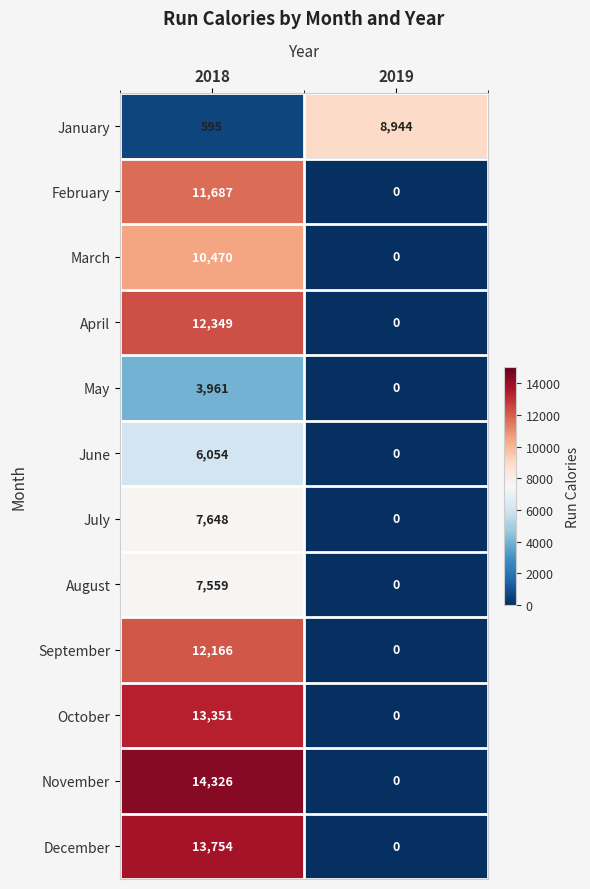

Count the number of data series in this chart.

12